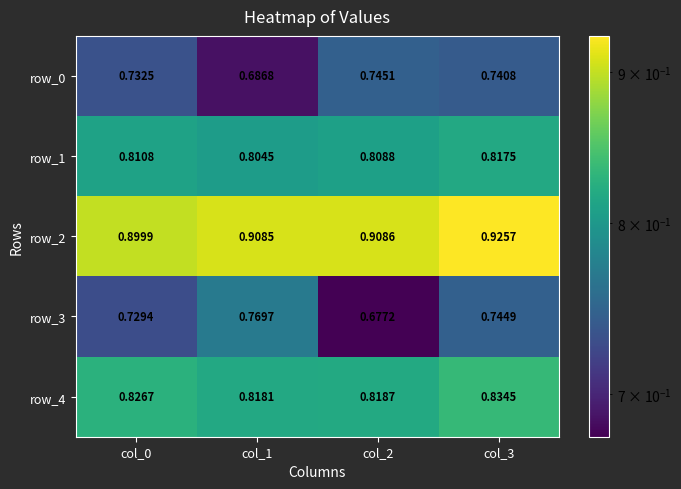

Is the value of row_4 at col_1 greater than the value of row_2 at col_0?

No